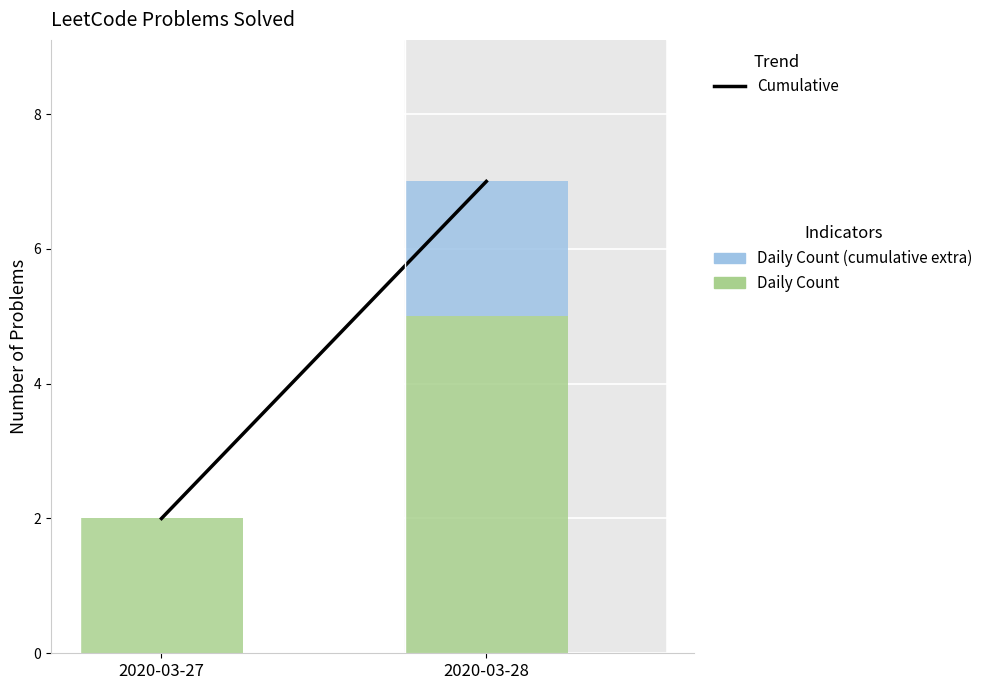

Reading left to right, what are the values for Daily Count?

2020-03-27=2	2020-03-28=5